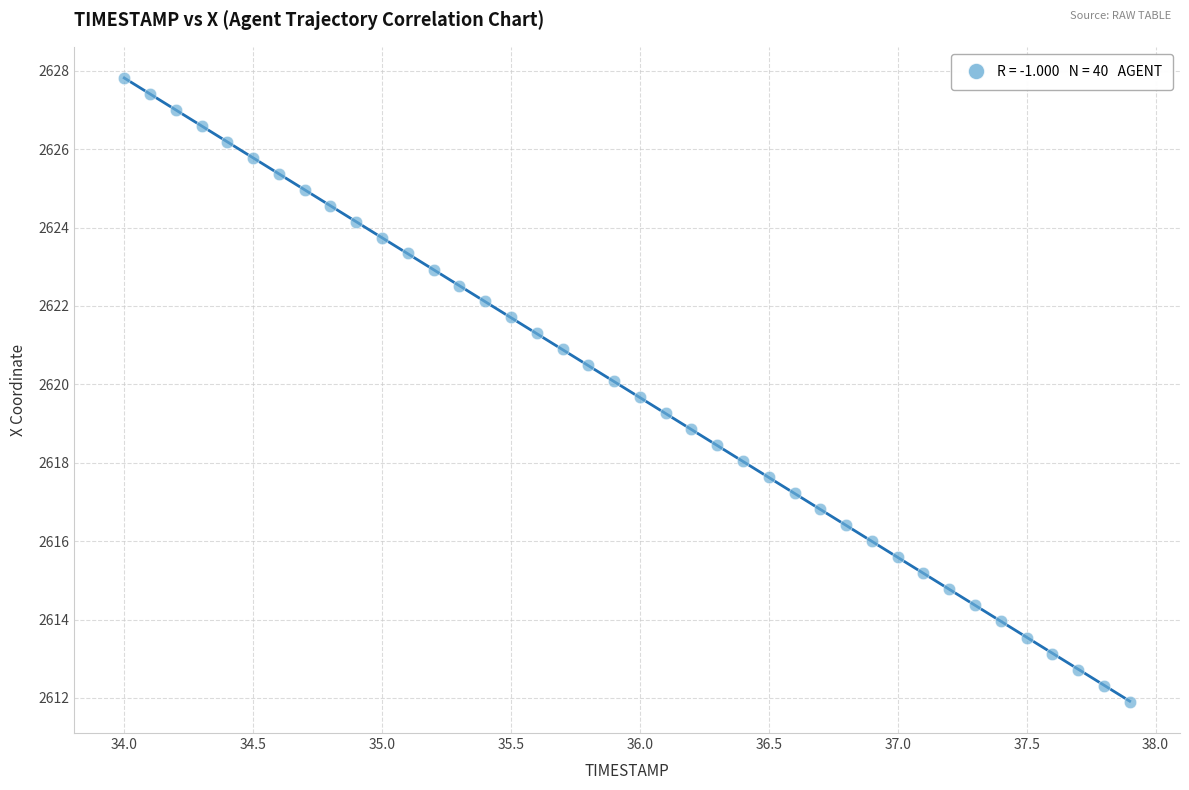

What is the range of X values (max minus min)?

3.9